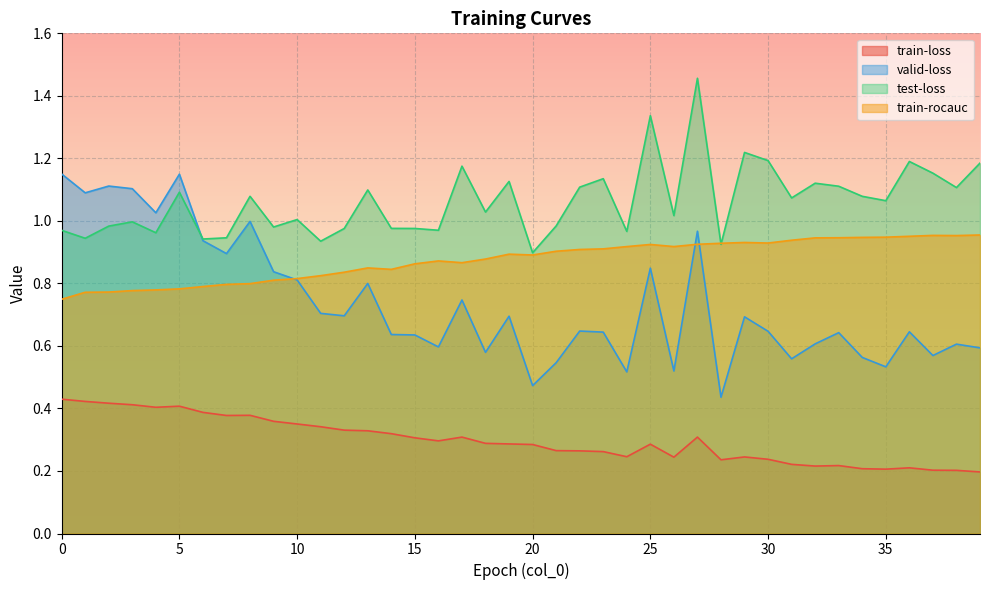

How many lines are shown in the chart?

4